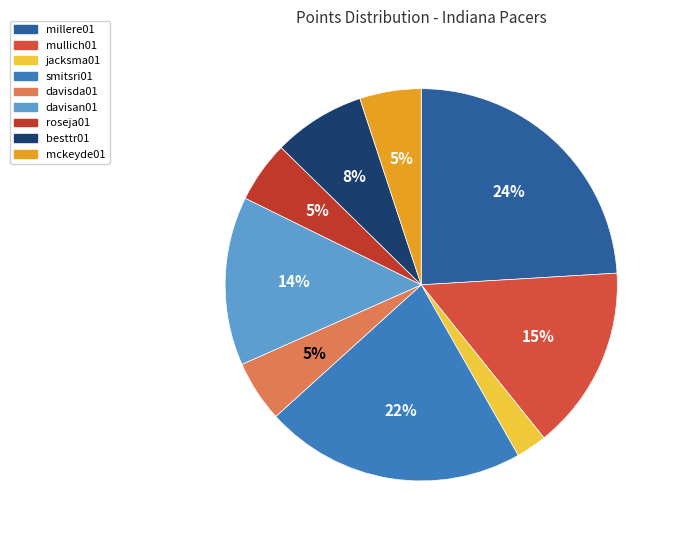

Does any single category account for the majority?

No